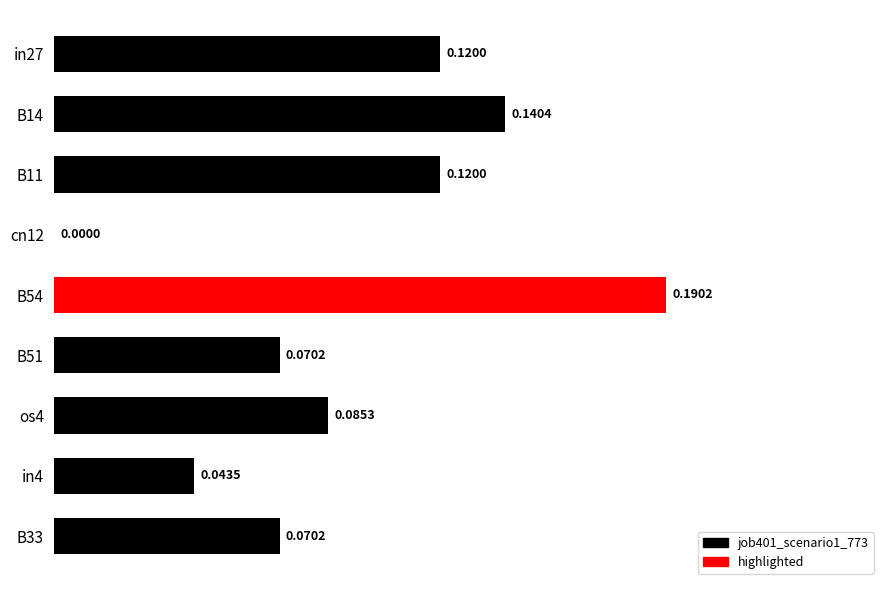

What is the sum of all values?

0.8